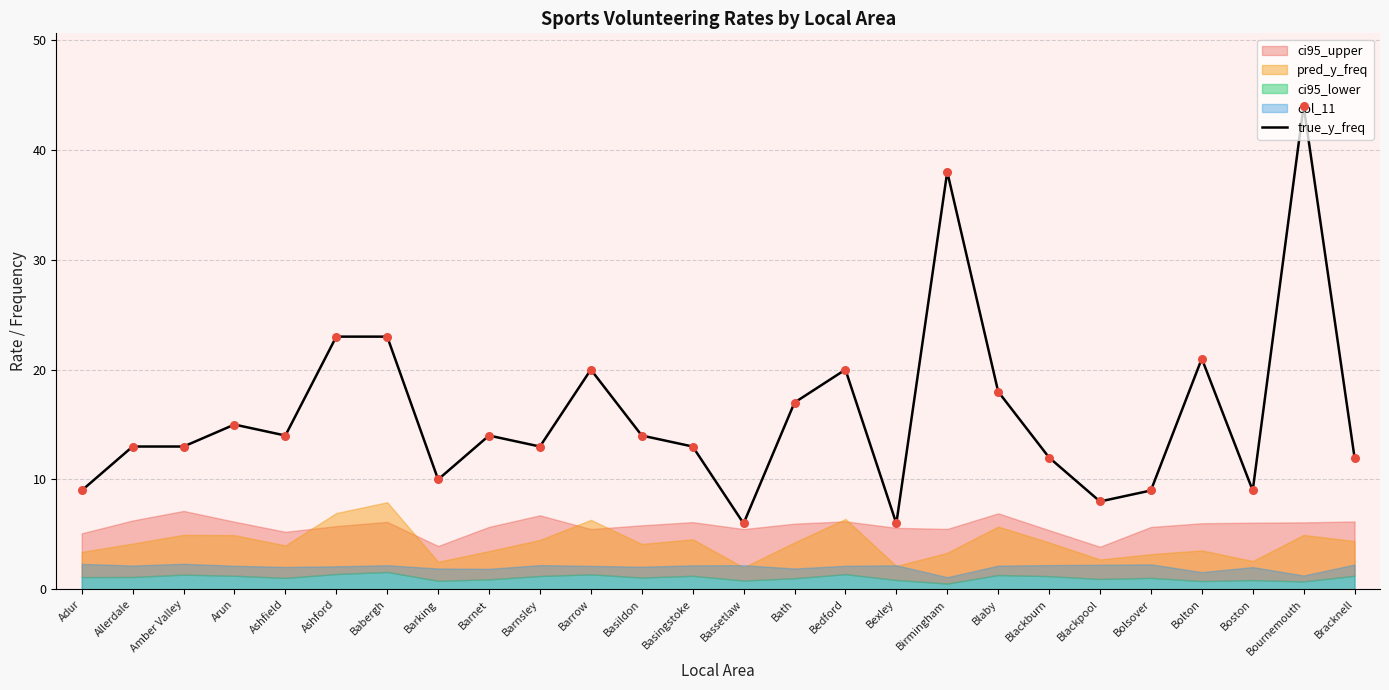

What is the change in value from Babergh to Barnet?

-9